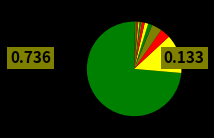

Is there any slice that represents more than half of the pie?

Yes